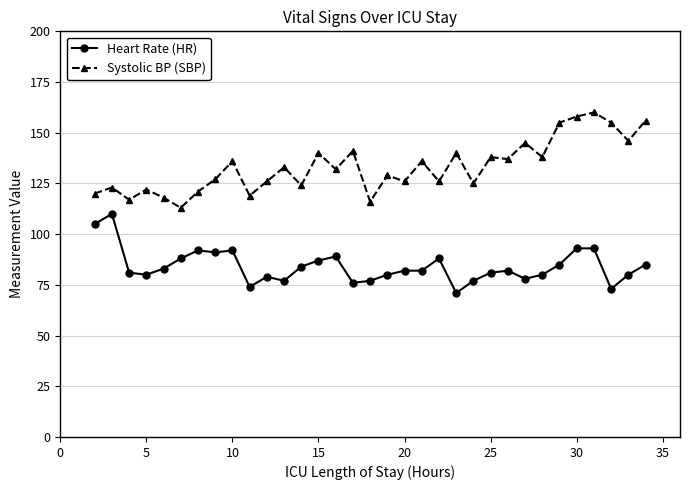

True or false: Systolic BP (SBP) and Heart Rate (HR) intersect in this chart.

False